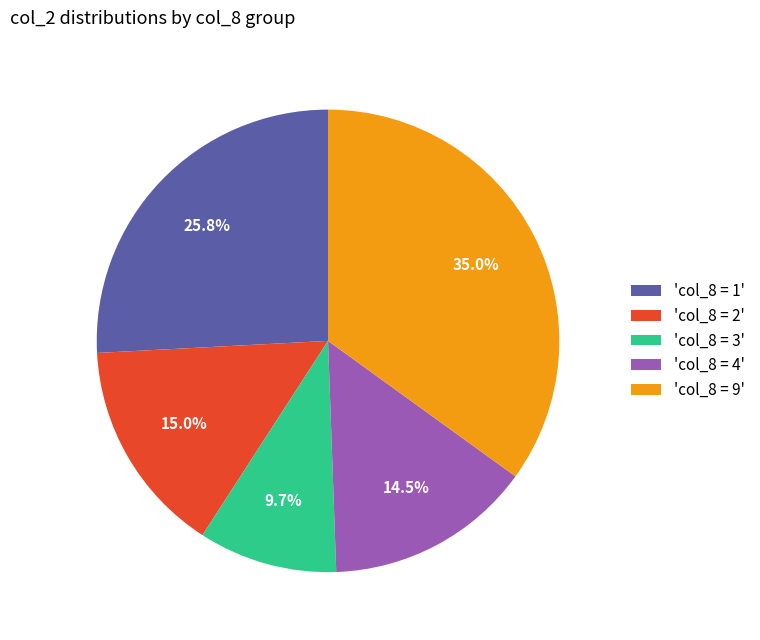

What percentage do 'col_8 = 3' and 'col_8 = 4' together represent?

24.2%